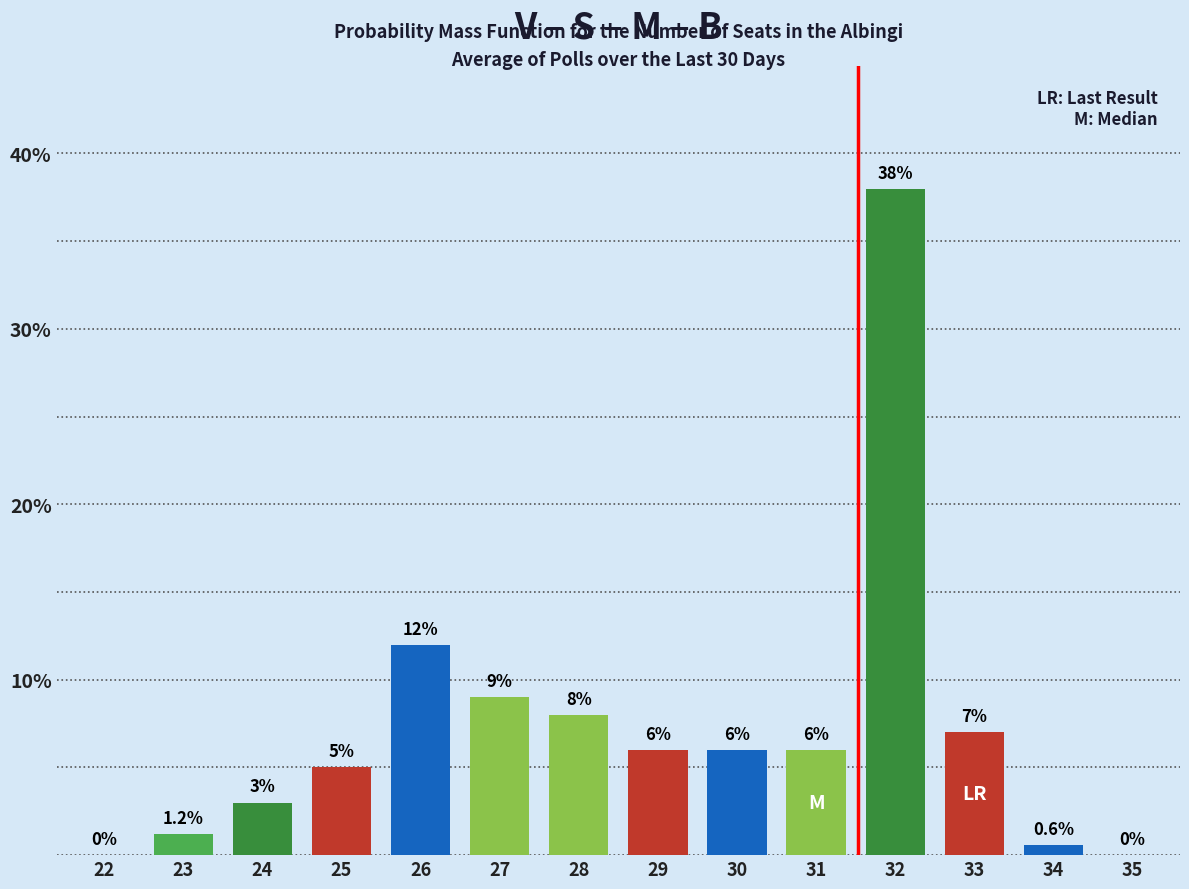

Reading left to right, list all the values displayed in this chart.

22=0.0	23=1.2	24=3.0	25=5.0	26=12.0	27=9.0	28=8.0	29=6.0	30=6.0	31=6.0	32=38.0	33=7.0	34=0.6	35=0.0